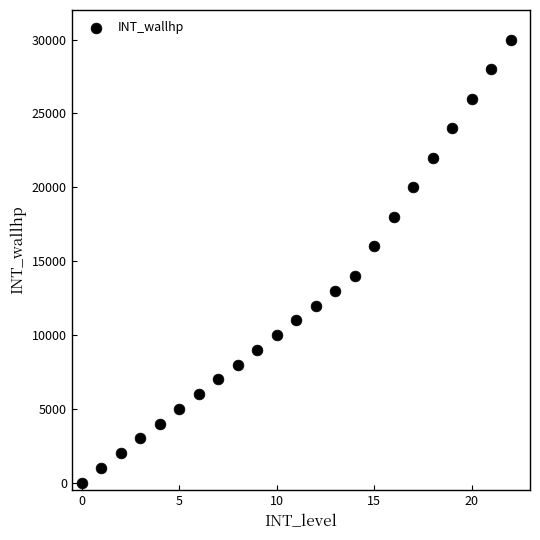

What is the range of Y values (max minus min)?

30000